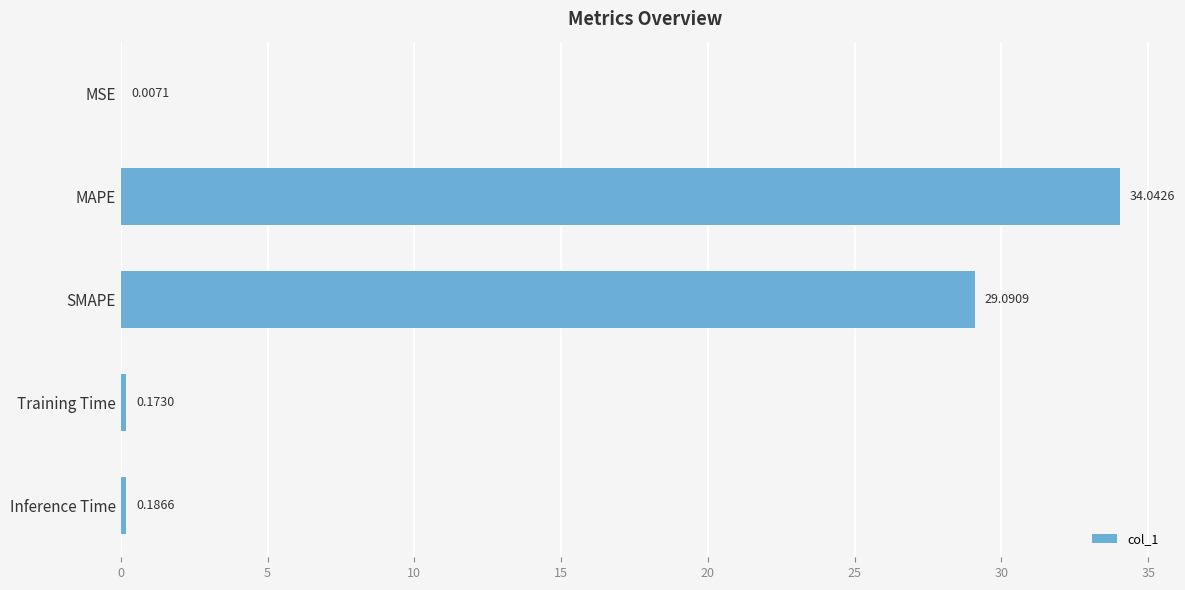

At which category does the chart reach its peak across all series?

MAPE